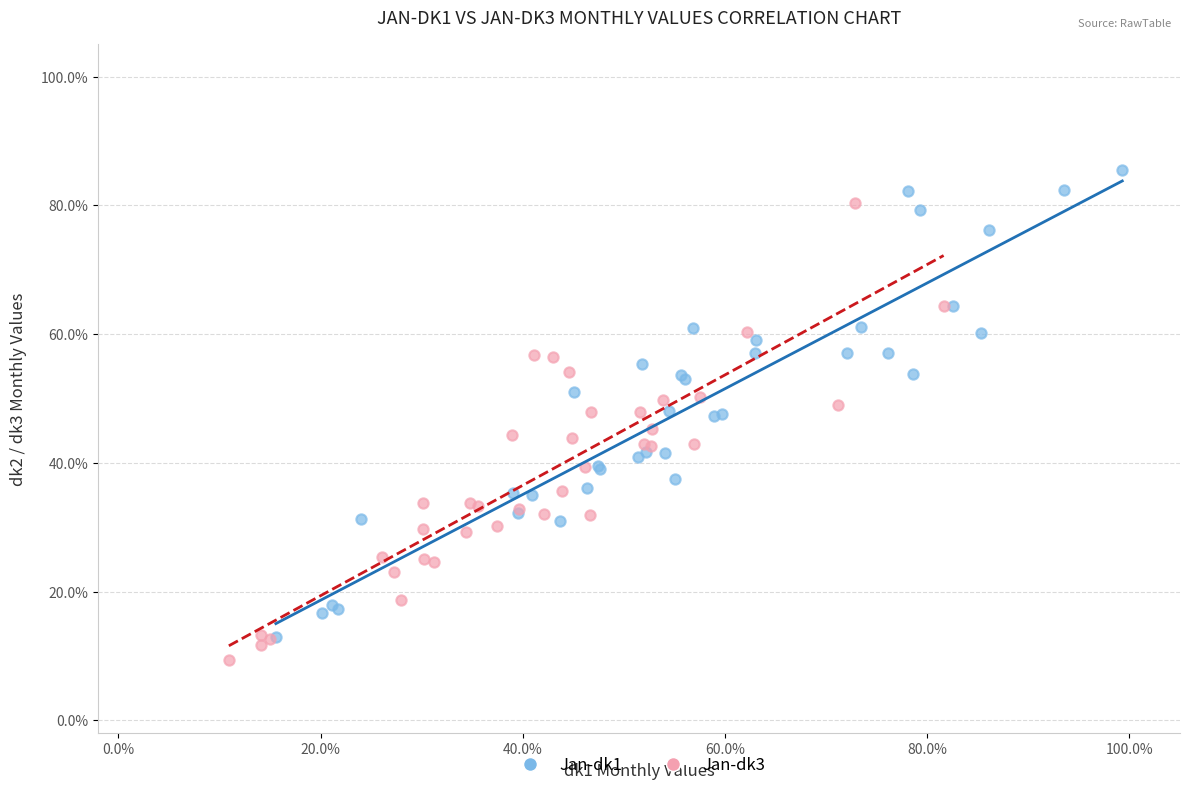

Which series reaches the maximum Y coordinate?

Jan-dk1